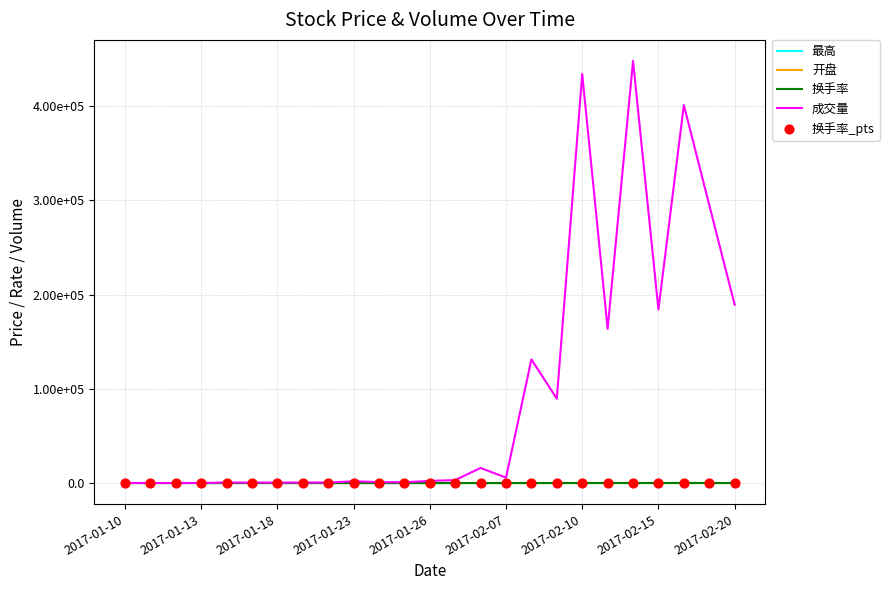

Does the chart have visible grid lines?

Yes